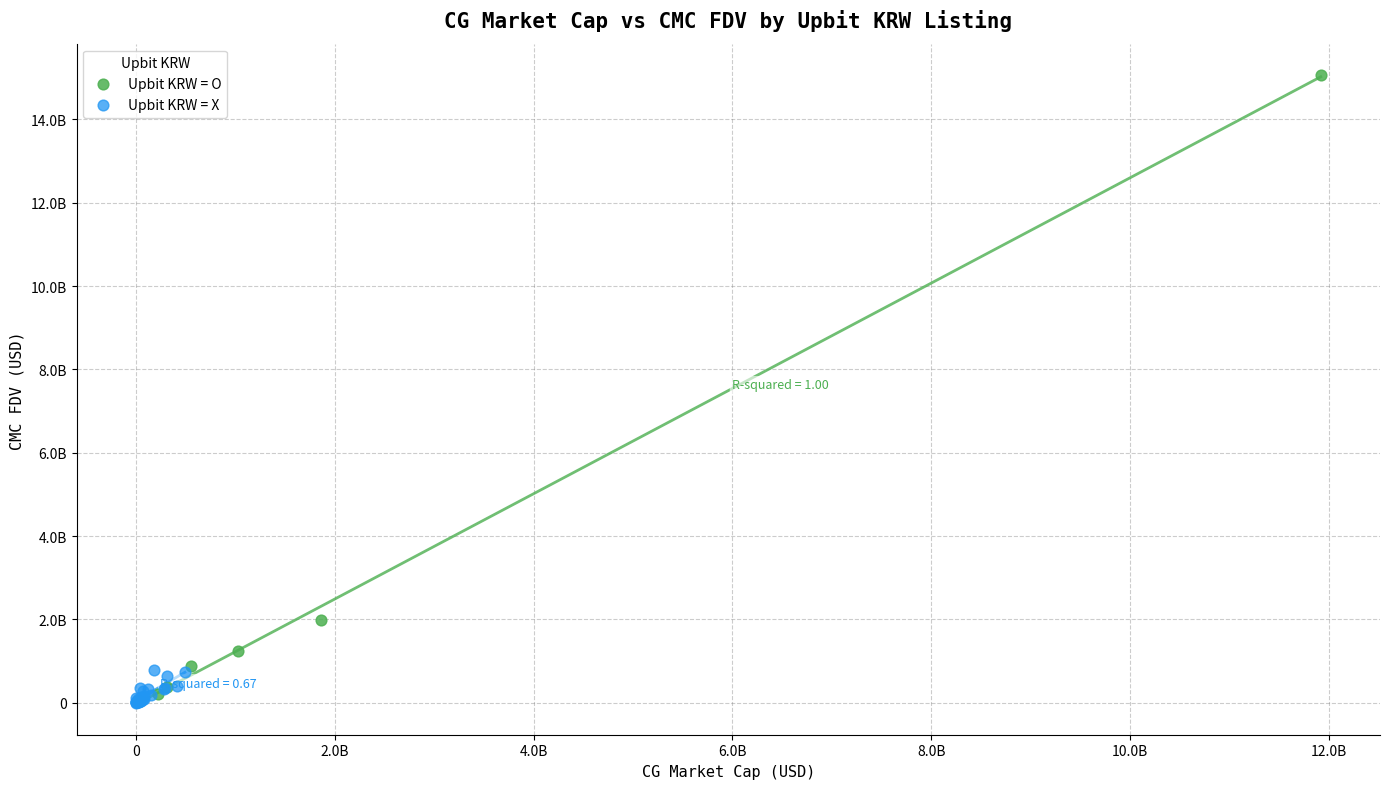

What are all the series names shown in the legend?

Upbit KRW = O, Upbit KRW = X